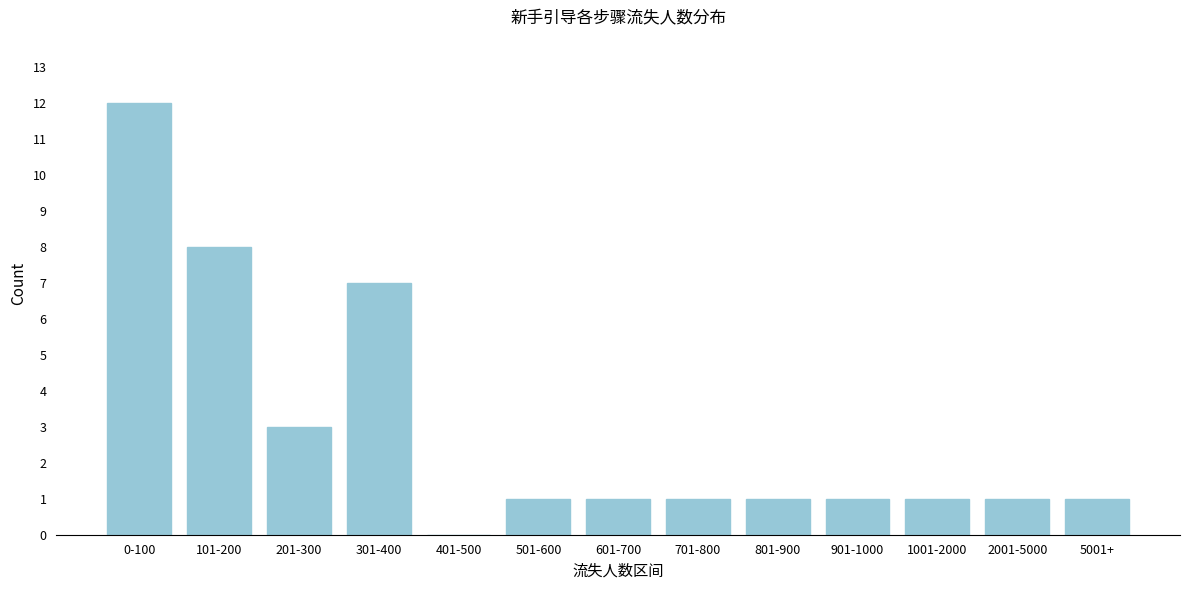

Reading left to right, transcribe all the data shown in this chart.

0-100=12	101-200=8	201-300=3	301-400=7	401-500=0	501-600=1	601-700=1	701-800=1	801-900=1	901-1000=1	1001-2000=1	2001-5000=1	5001+=1